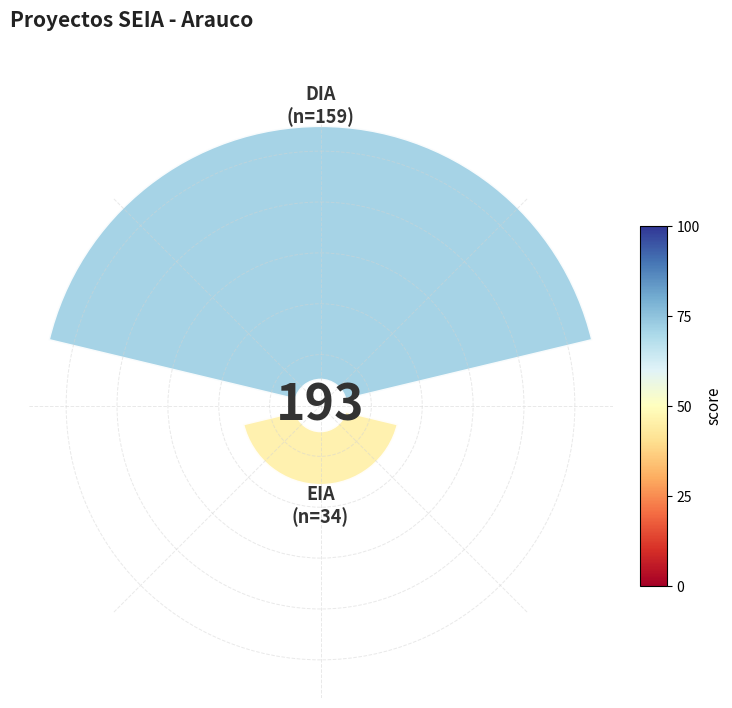

What is the change in value from 0.0 to 0.2?

-78.6